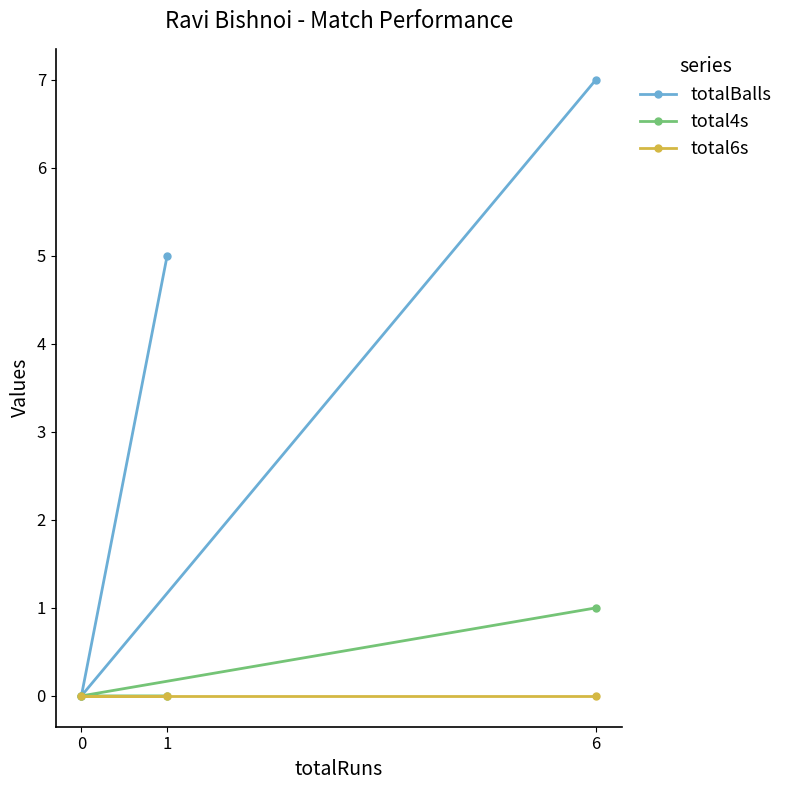

What is the value of the total4s point at the 3rd from the left?

1